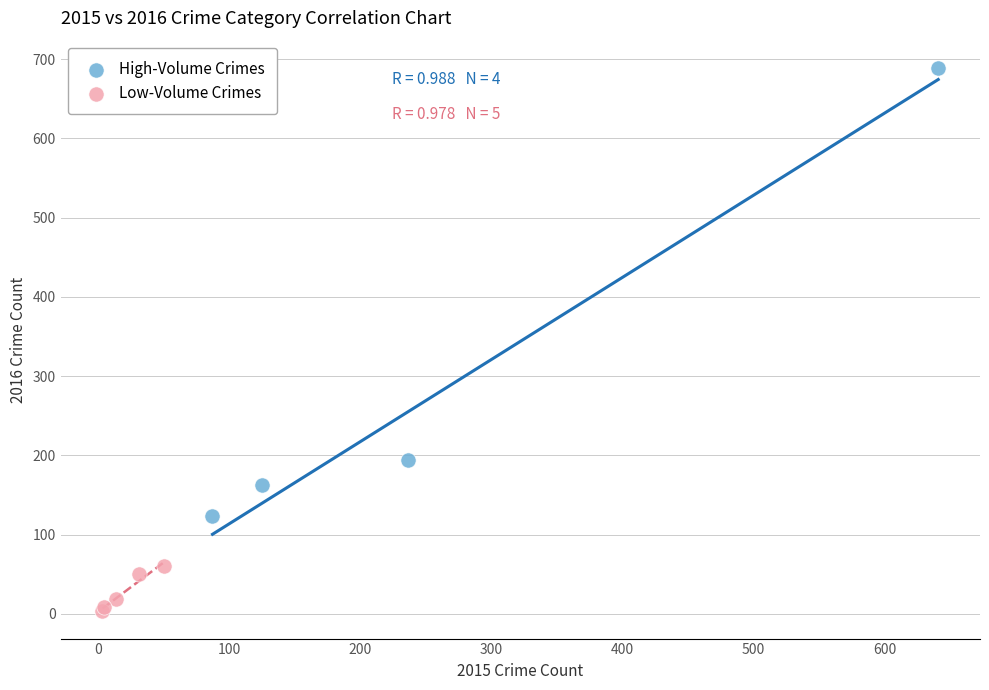

Which series has the widest spread of Y values?

High-Volume Crimes